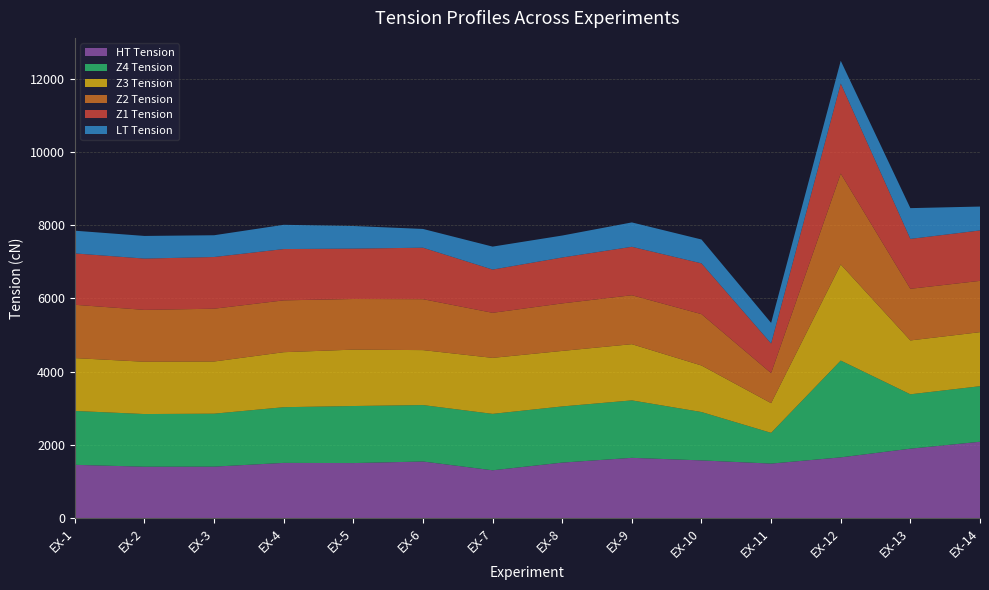

Reading right to left, what are all the values shown in this chart?

Z1 Tension: 1376	1362	2459	809	1386	1322	1253	1180	1405	1375	1400	1411	1400	1402
Z2 Tension: 1400	1409	2480	820	1402	1336	1297	1230	1390	1382	1415	1441	1416	1455
Z3 Tension: 1475	1470	2622	810	1270	1534	1515	1528	1500	1539	1501	1424	1427	1442
Z4 Tension: 1516	1484	2642	839	1320	1568	1533	1540	1540	1557	1520	1445	1437	1471
LT Tension: 652	840	621	562	651	665	599	627	512	617	662	594	618	620
HT Tension: 2089	1900	1663	1493	1580	1650	1520	1310	1550	1507	1512	1410	1408	1459